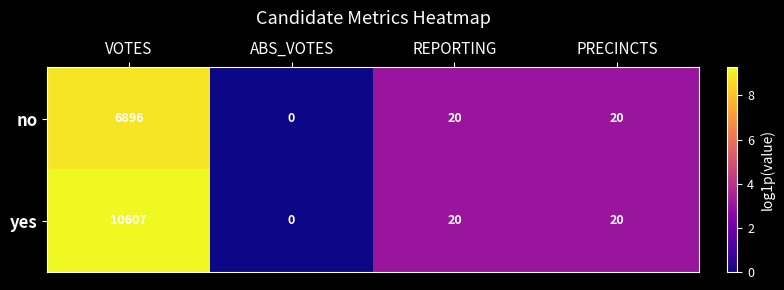

What is the difference between the maximum and minimum values in the yes series?

10607